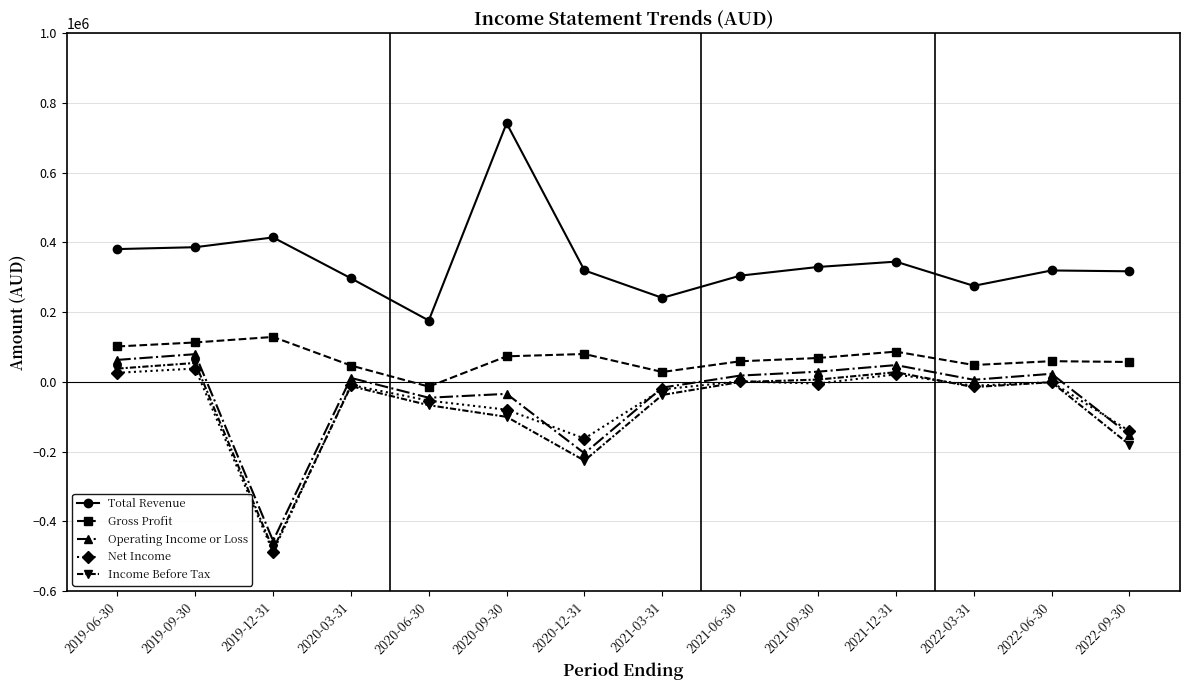

Which series has the largest total across all categories?

Total Revenue